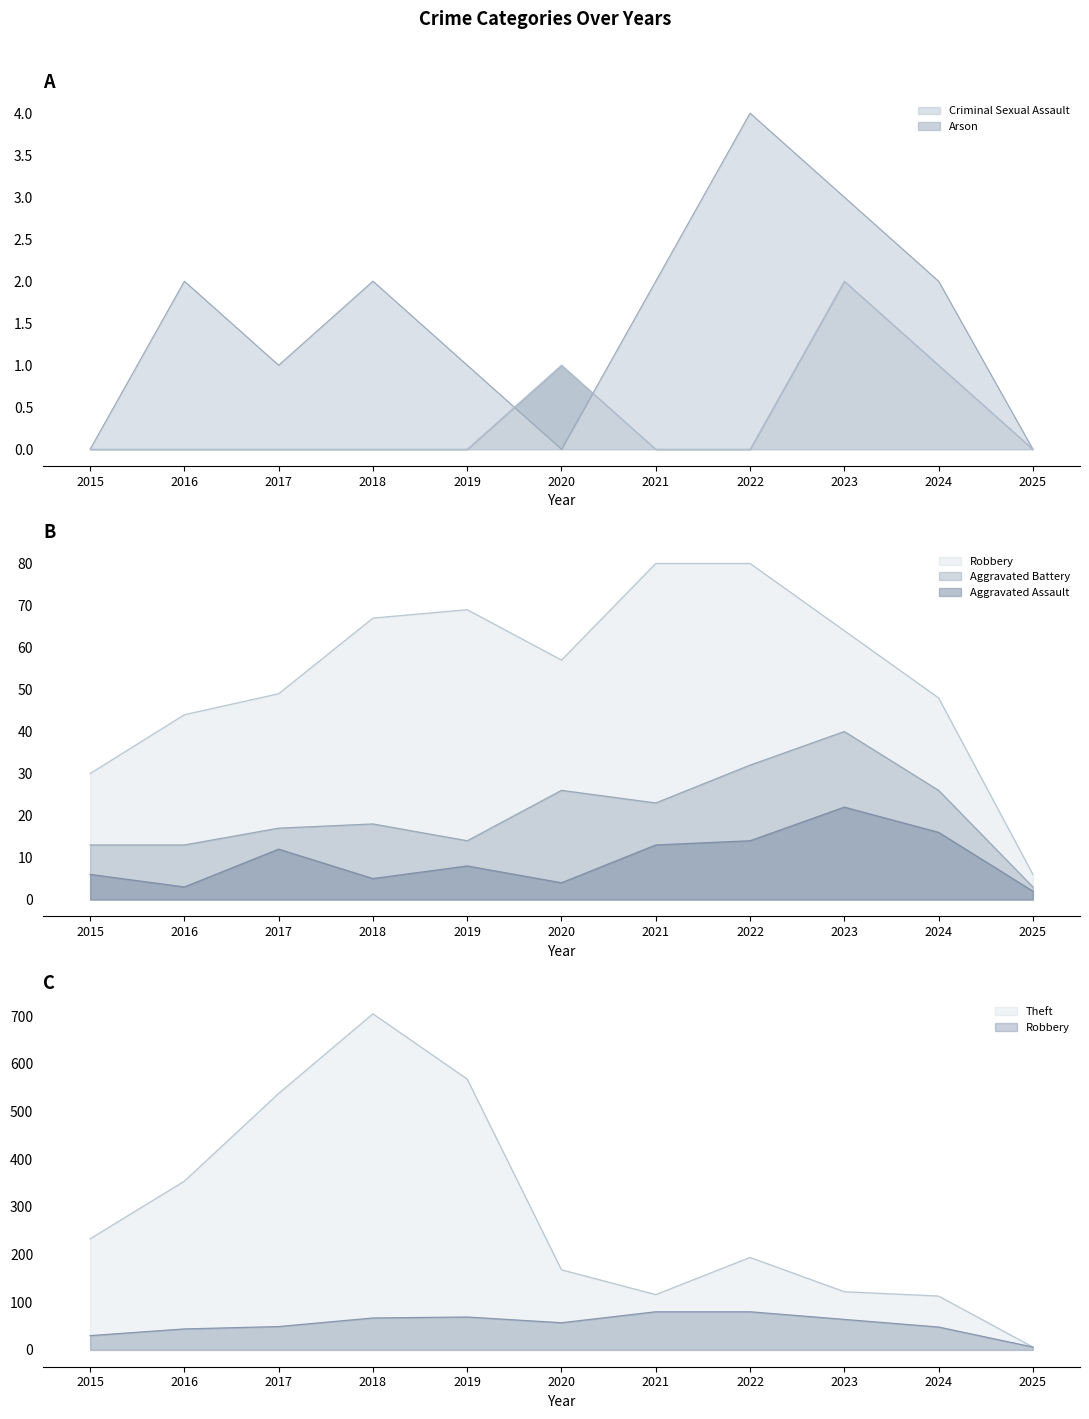

What is the value of the Theft point at the 2nd from the left?

354